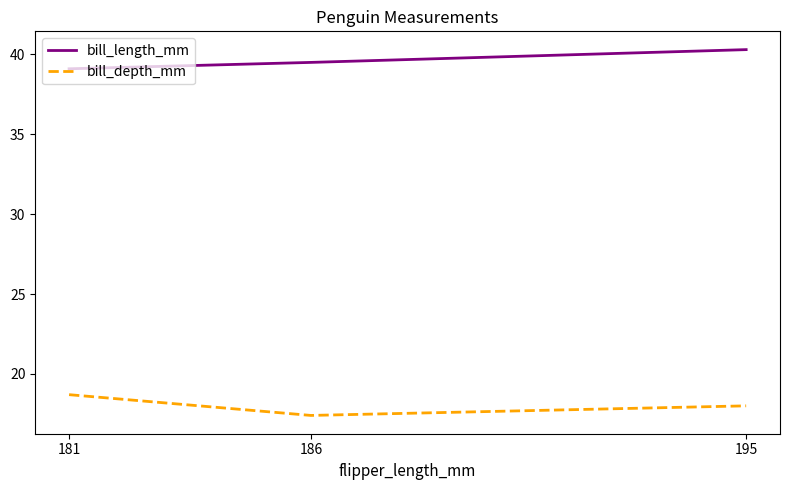

What is the sum of all bill_depth_mm values?

54.1